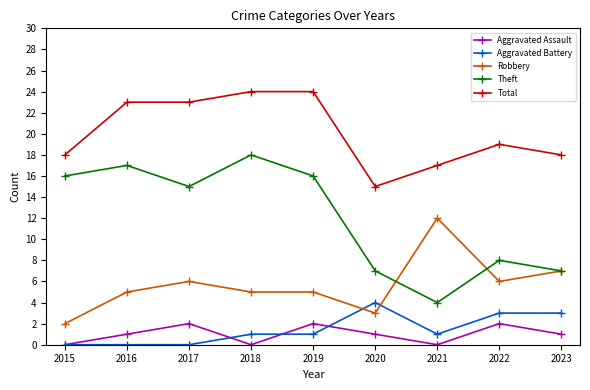

True or false: Robbery has a value of 12 at 2023.

False